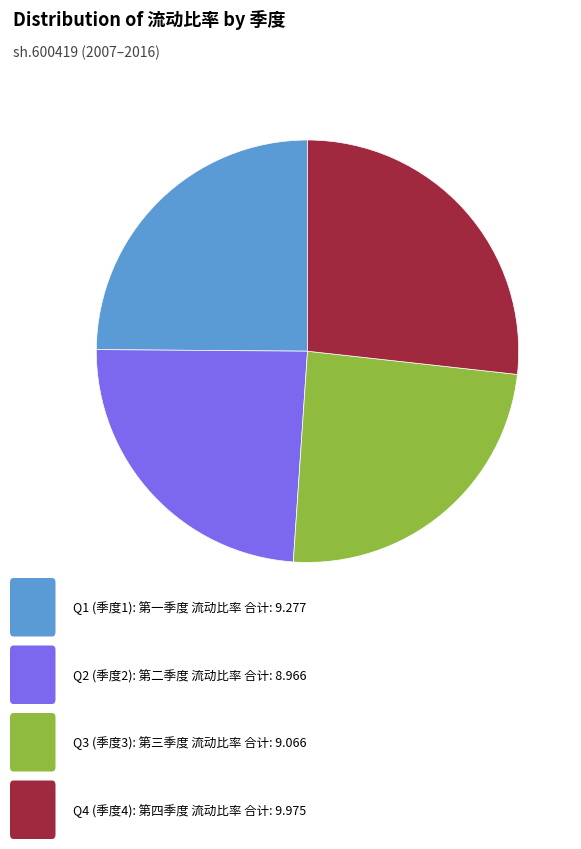

Is there any slice that represents more than half of the pie?

No